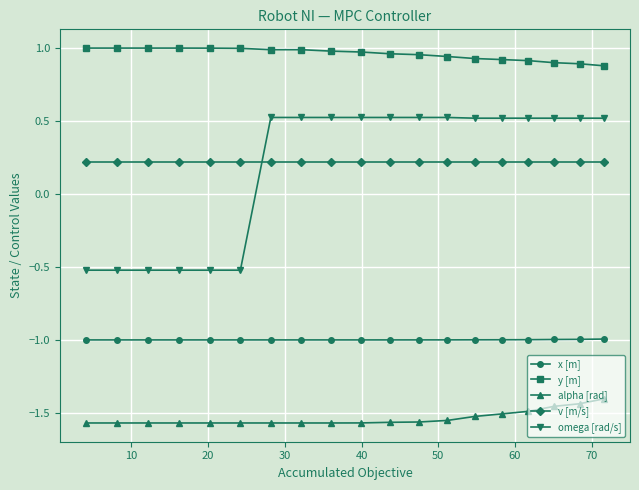

True or false: y [m] and alpha [rad] intersect in this chart.

False